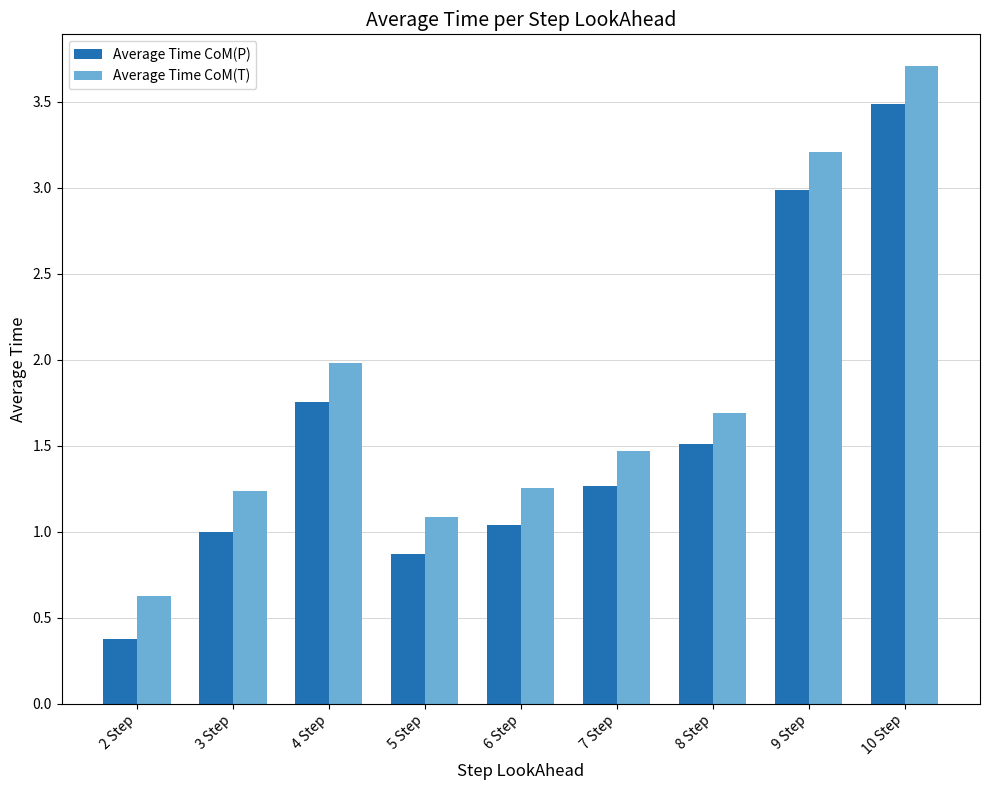

How many series are shown in this chart?

2